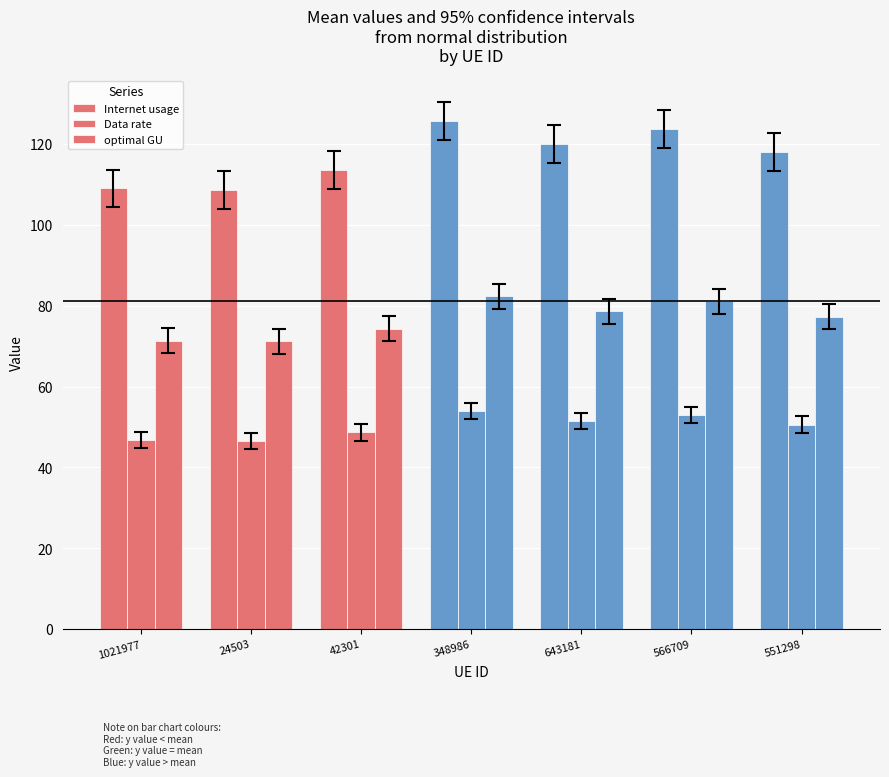

How many groups of bars are there?

7